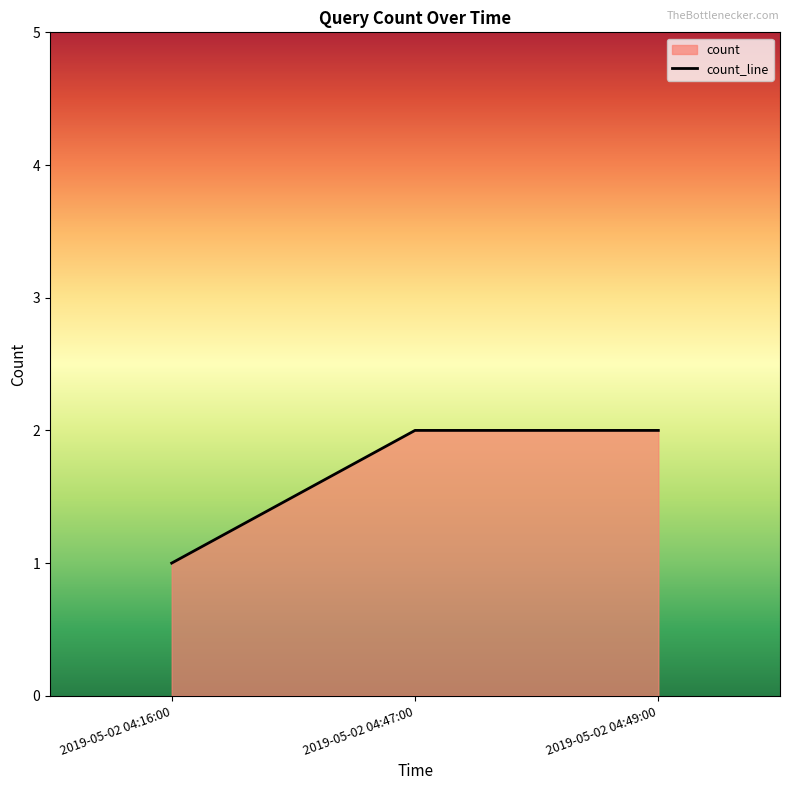

The value at 2019-05-02 04:16:00 is 1. True or false?

True